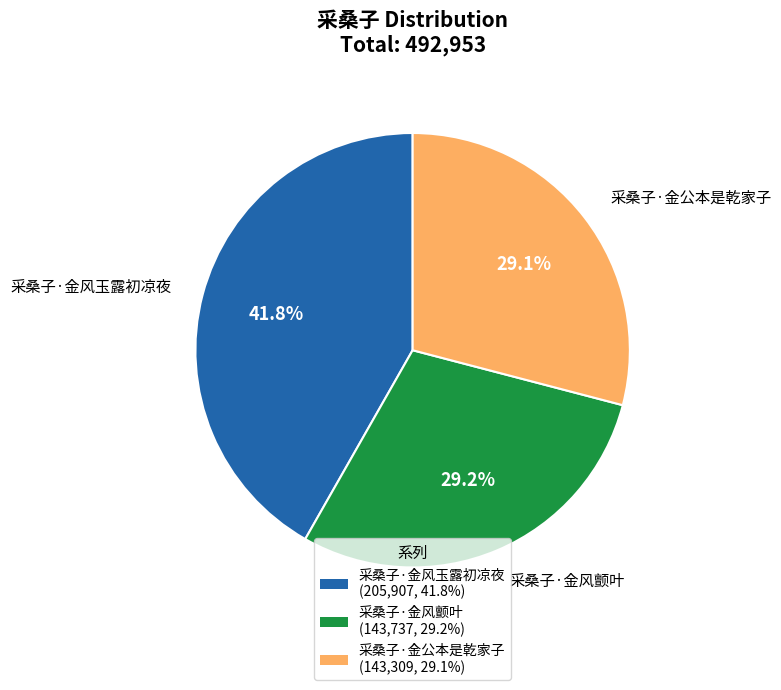

Approximately how many times larger is the value at 采桑子·金公本是乾家子 compared to 采桑子·金风玉露初凉夜?

0.7